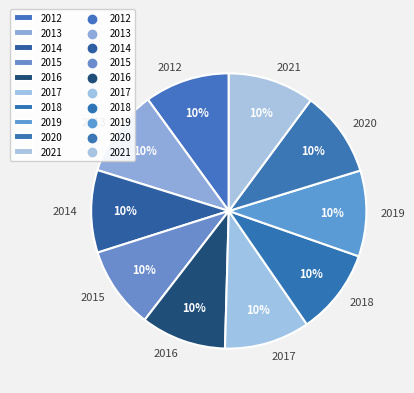

What is the ratio of the value at 2019 to the value at 2012?

1.0